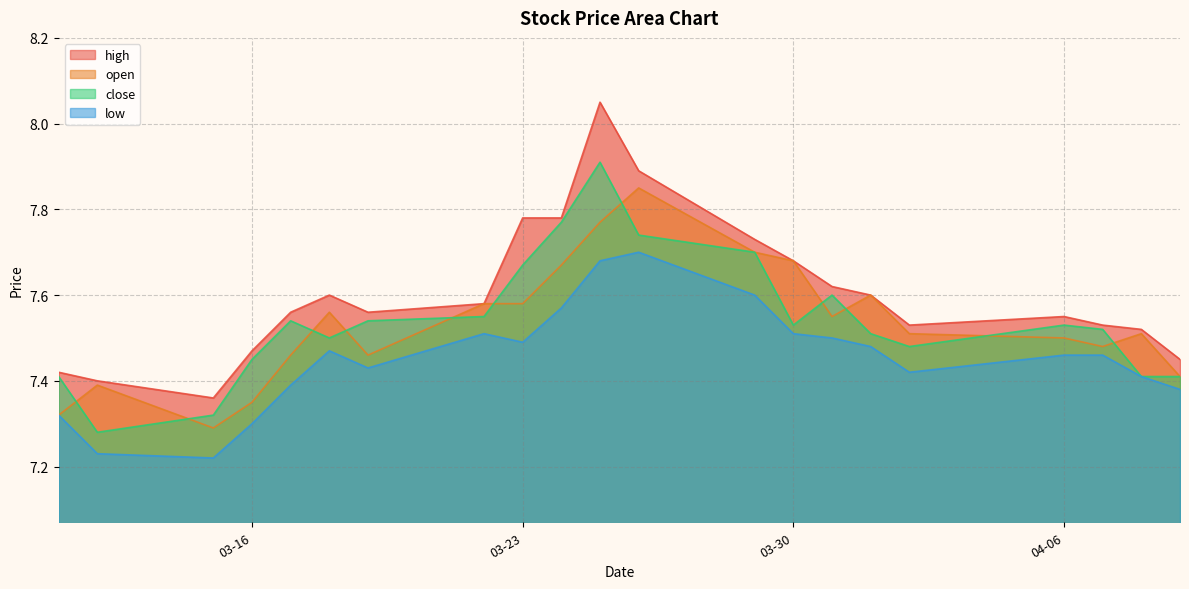

True or false: high has more than 2 interior local peaks.

True